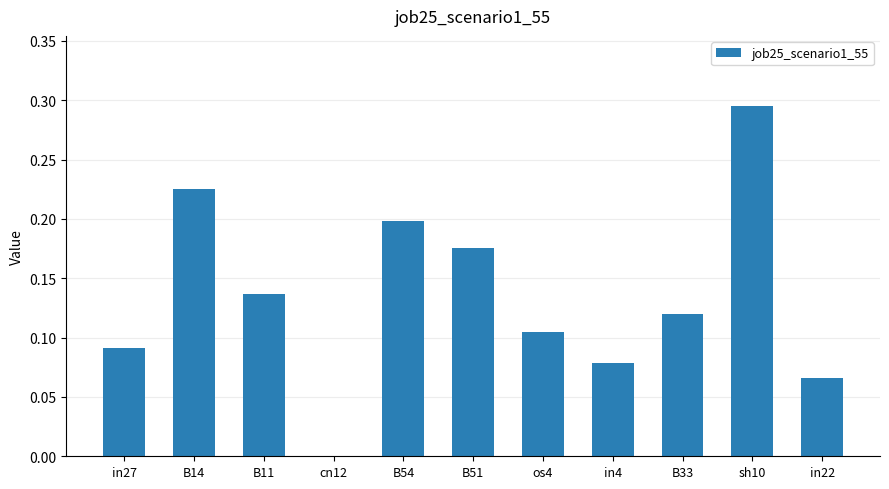

What is the change in value from in27 to cn12?

-0.1